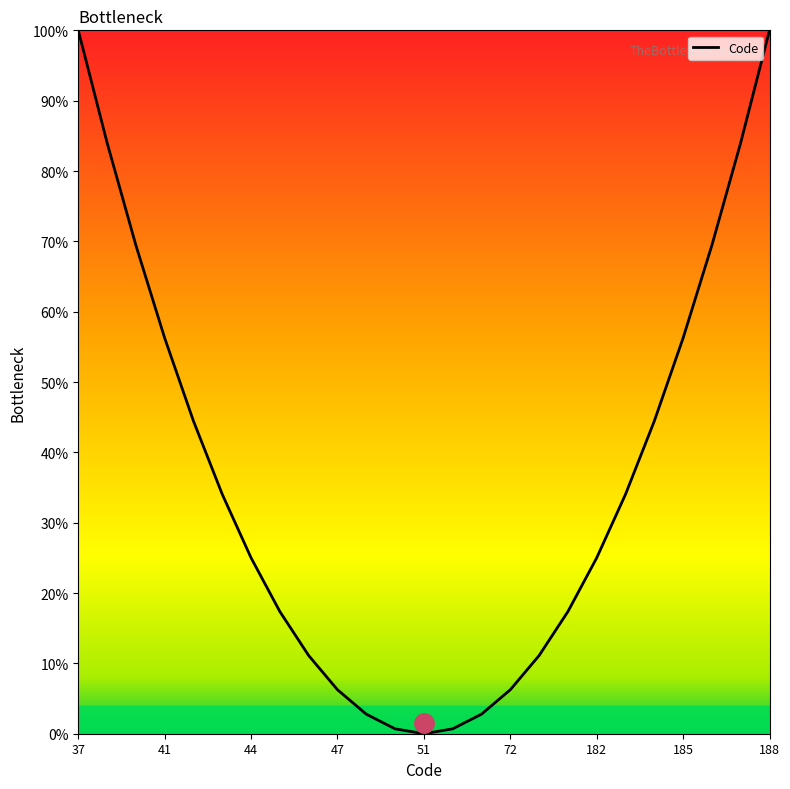

What is the maximum value shown in the chart?

100.0